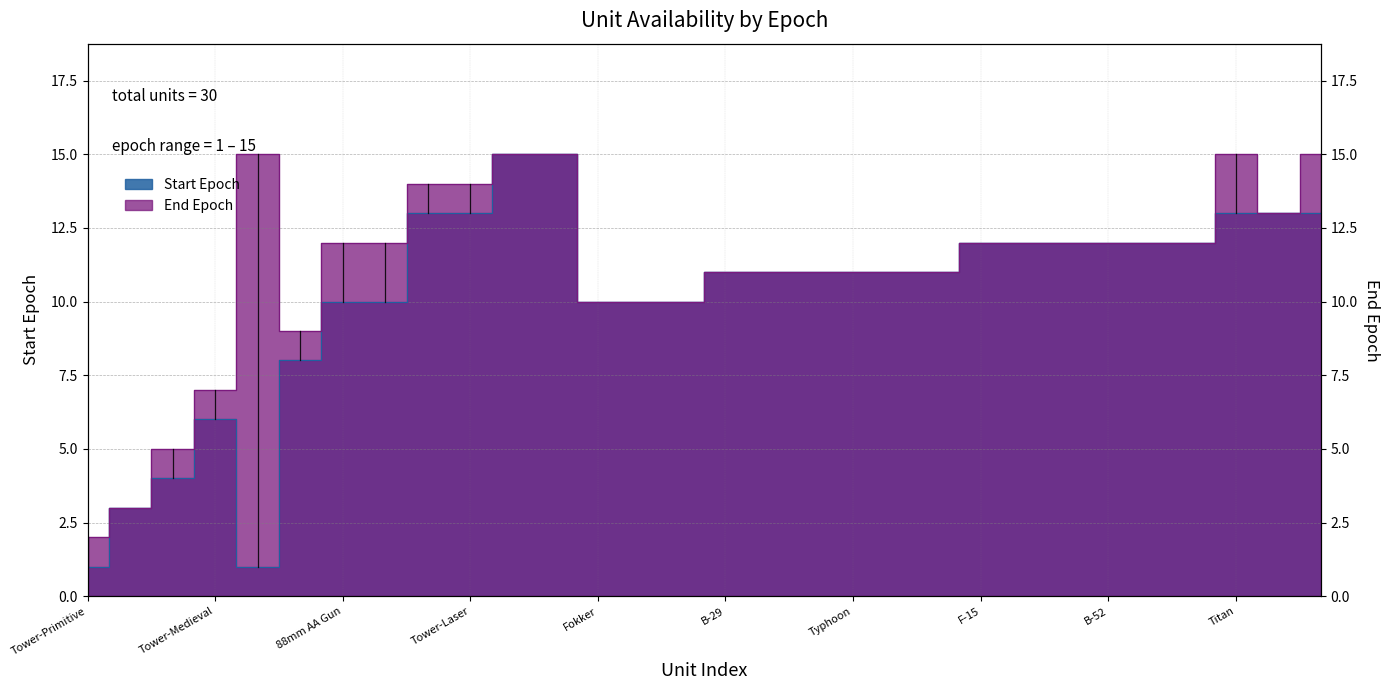

Reading left to right, what are all the values shown in this chart?

Start Epoch: Tower-Primitive=1	Tower-Copper=3	Tower-Bronze=4	Tower-Medieval=6	Tower-Palisades=1	Tower-Imperial=8	88mm AA Gun=10	Tower-Concrete=10	AA Missile Tower=13	Tower-Laser=13	Space Turret=15	Tower-Space=15	Fokker=10	Sopwith=10	Gotha=10	B-29=11	P-51=11	B-17=11	Typhoon=11	Corsair=11	ME262=11	F-15=12	B-2=12	F-14=12	B-52=12	A-10=12	F-117=12	Titan=13	Talon=13	B-122=13
End Epoch: Tower-Primitive=2	Tower-Copper=3	Tower-Bronze=5	Tower-Medieval=7	Tower-Palisades=15	Tower-Imperial=9	88mm AA Gun=12	Tower-Concrete=12	AA Missile Tower=14	Tower-Laser=14	Space Turret=15	Tower-Space=15	Fokker=10	Sopwith=10	Gotha=10	B-29=11	P-51=11	B-17=11	Typhoon=11	Corsair=11	ME262=11	F-15=12	B-2=12	F-14=12	B-52=12	A-10=12	F-117=12	Titan=15	Talon=13	B-122=15